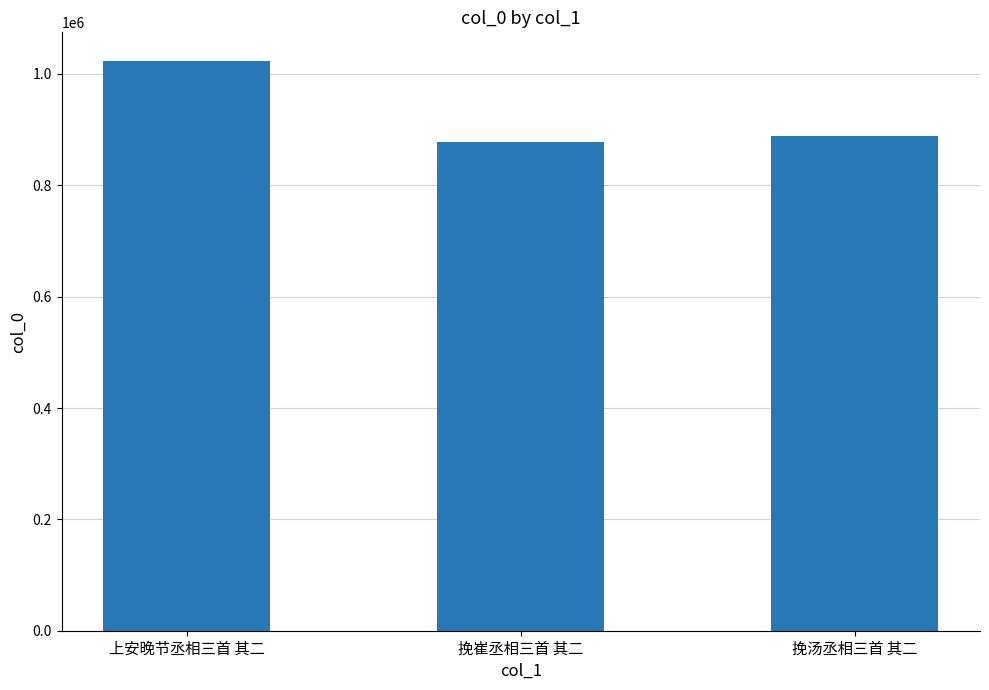

Are the bars horizontal?

No